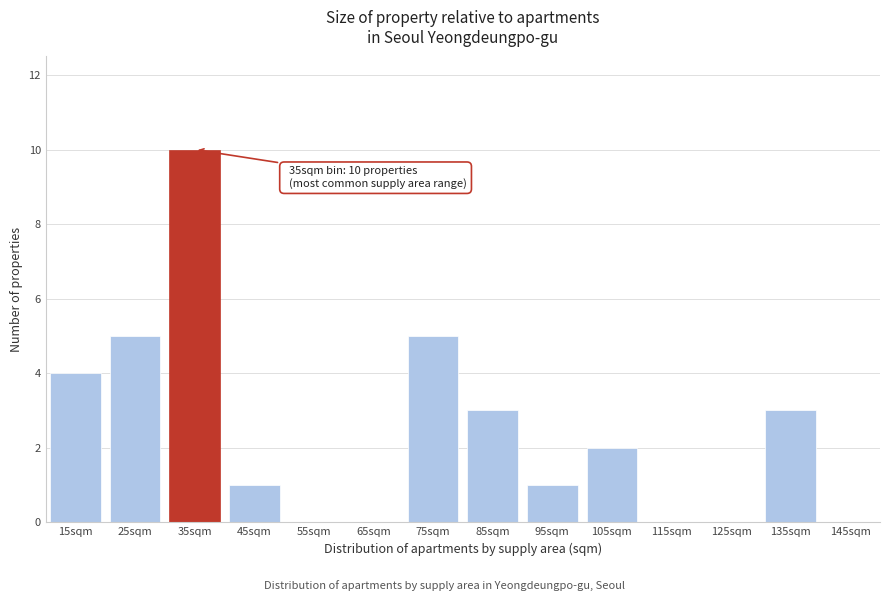

Reading left to right, what are all the values shown in this chart?

15sqm=4	25sqm=5	35sqm=10	45sqm=1	55sqm=0	65sqm=0	75sqm=5	85sqm=3	95sqm=1	105sqm=2	115sqm=0	125sqm=0	135sqm=3	145sqm=0